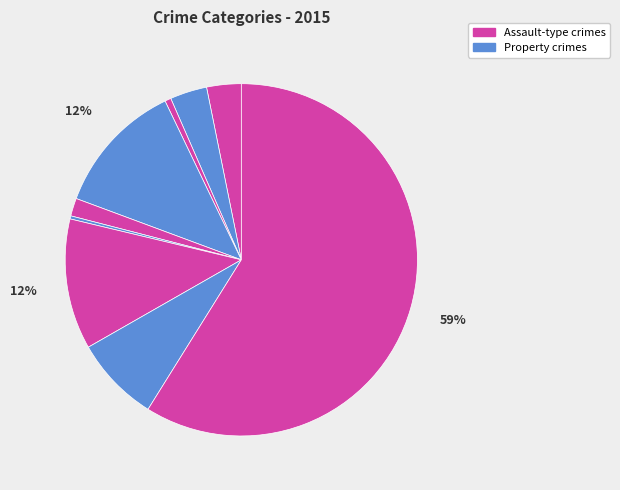

Is there a majority slice in this chart?

Yes